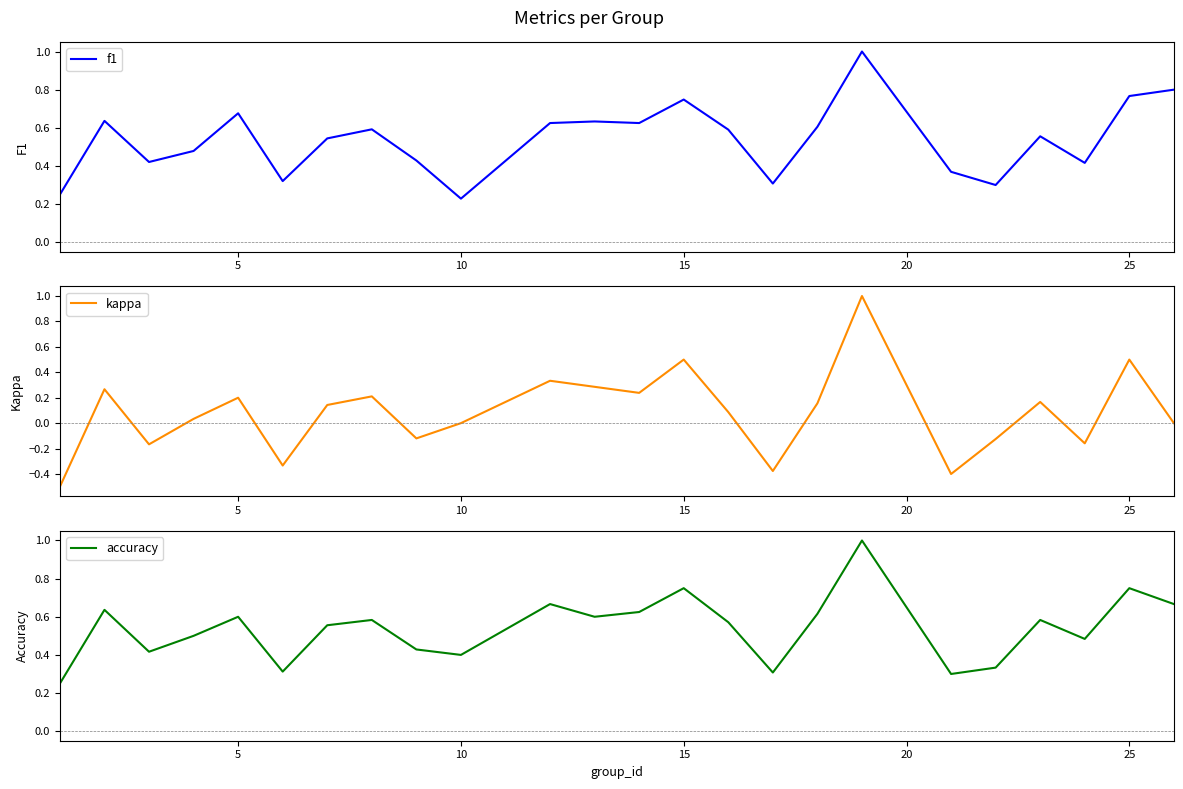

What is the minimum value for kappa?

-0.5